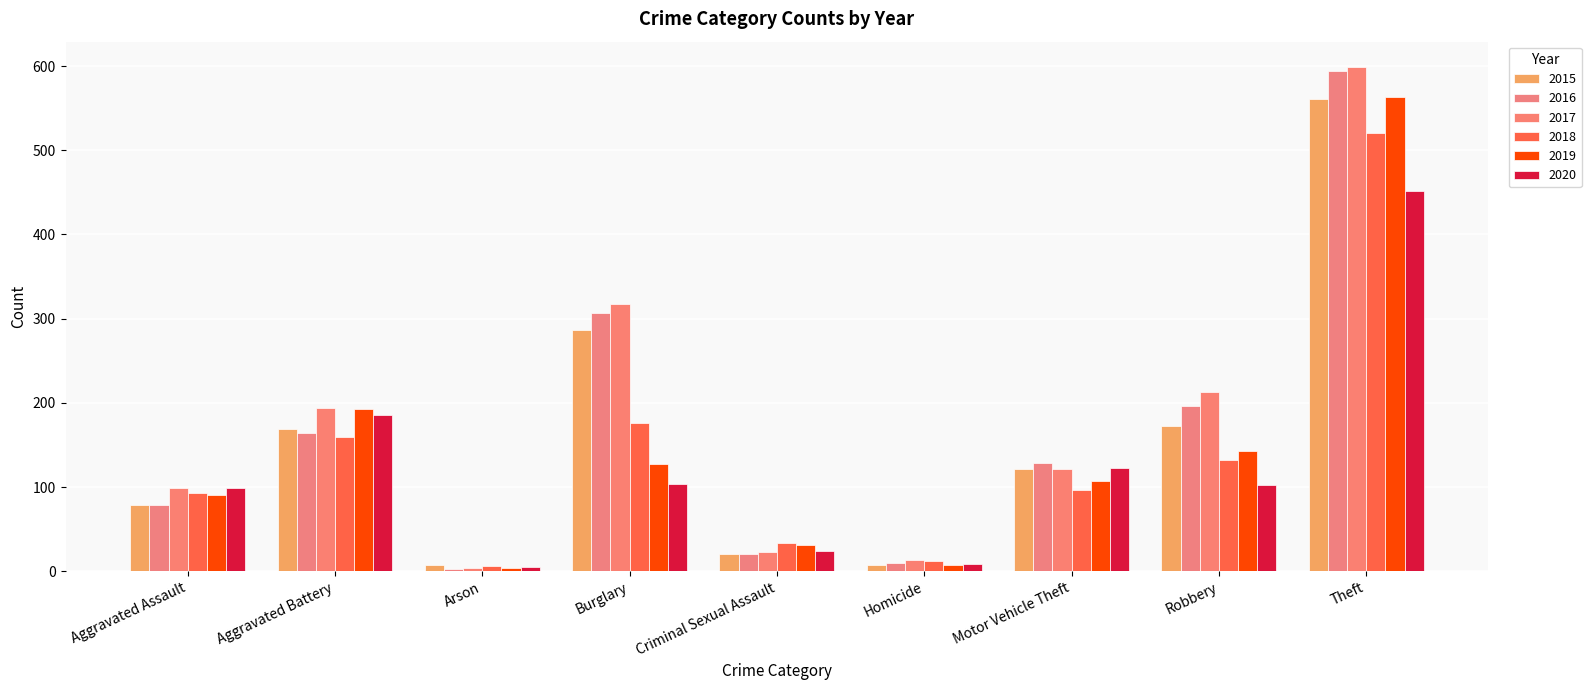

What is the highest value of the 2017 series?

599